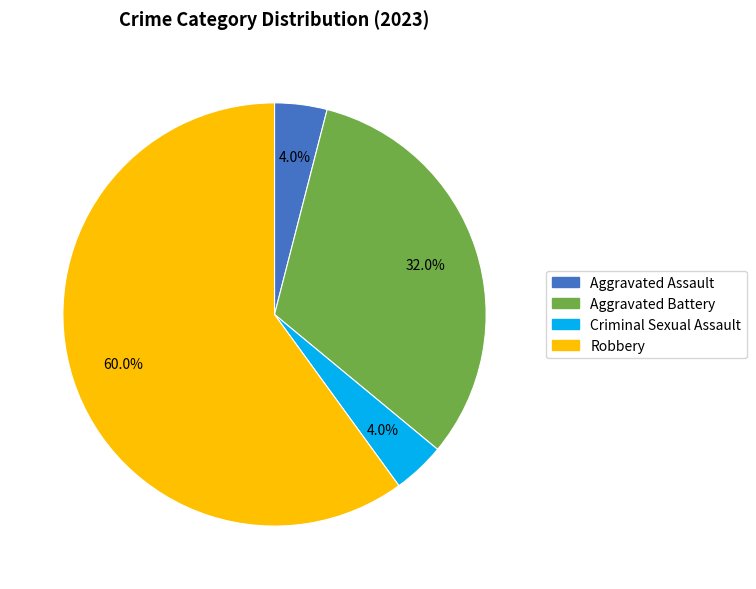

The Criminal Sexual Assault slice represents 4% of the pie. True or false?

True